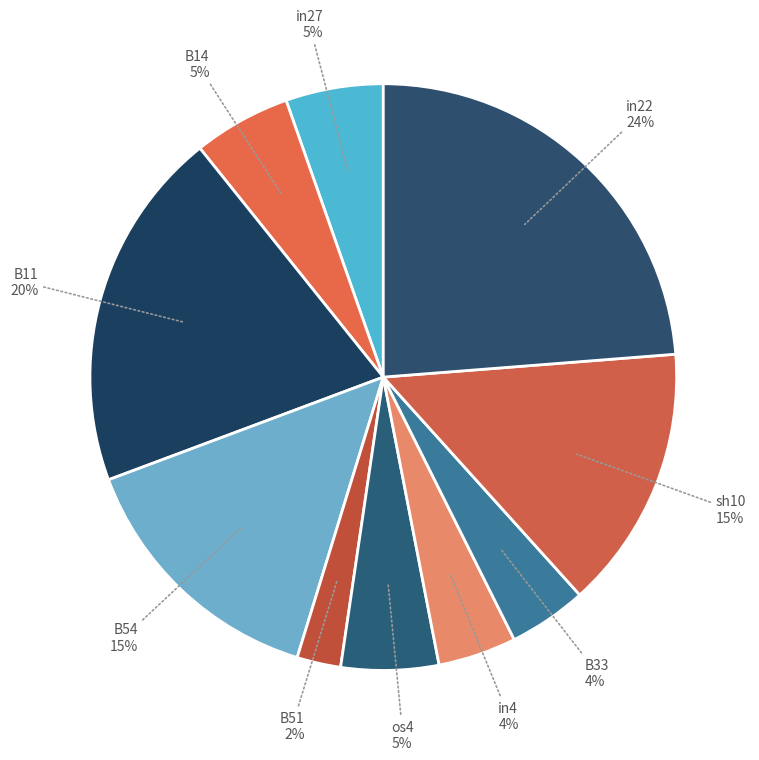

Is there a majority slice in this chart?

No